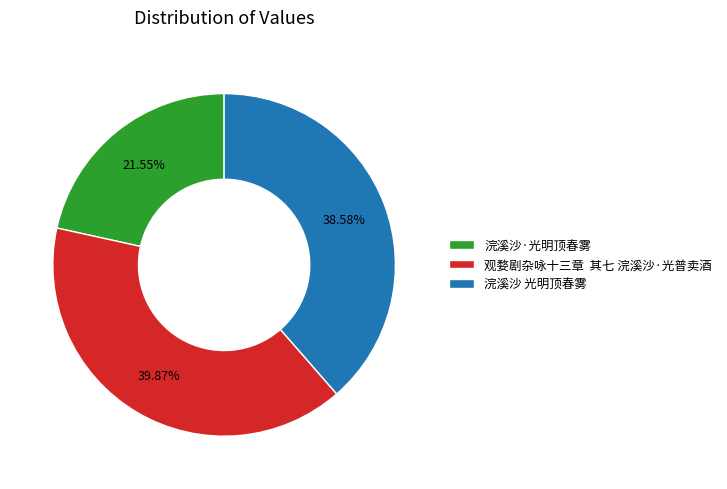

Is the sum of 浣溪沙 光明顶春雾 and 浣溪沙·光明顶春雾 greater than half?

Yes